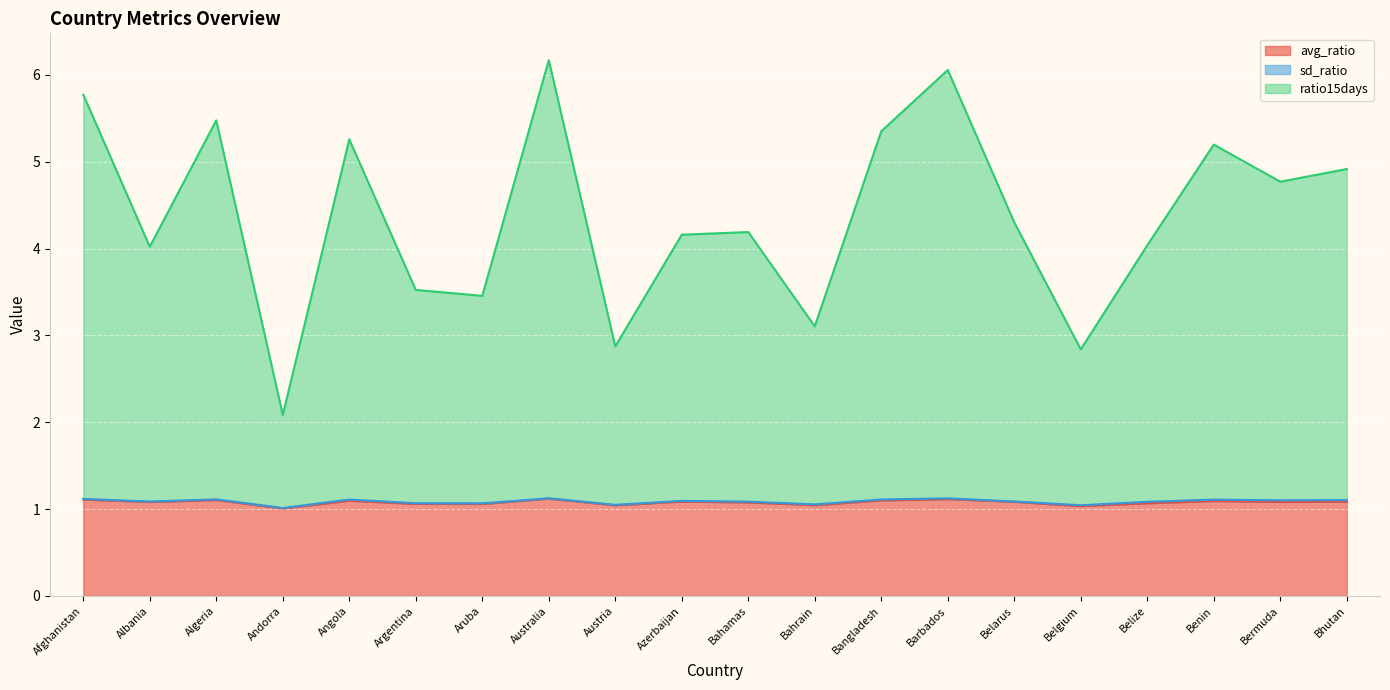

The value of avg_ratio at Albania is 1.1. True or false?

True